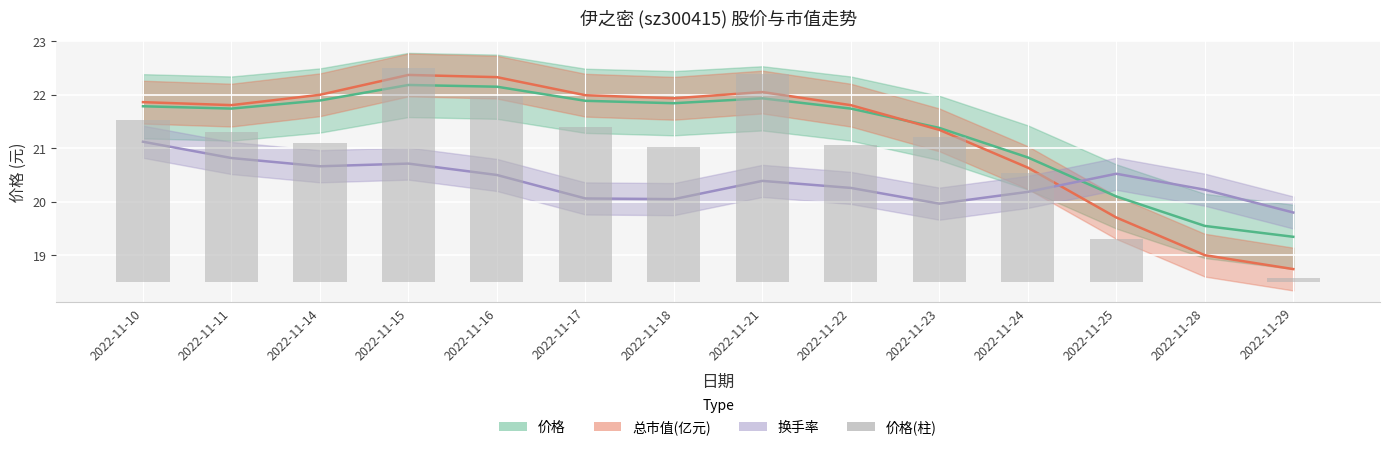

What is the value of the 8th bar from the left?

3.9